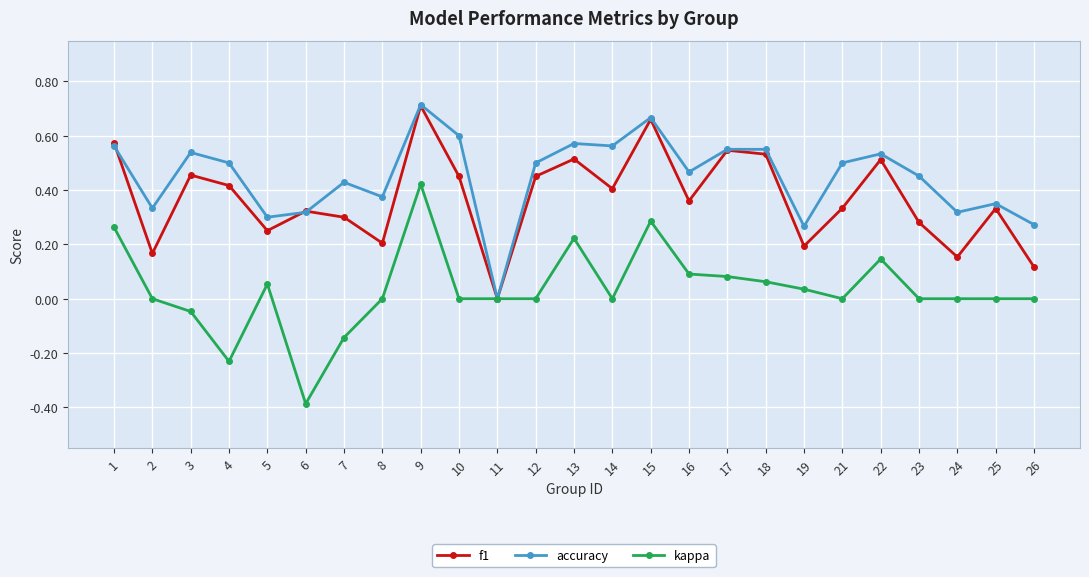

Where is accuracy nearest to the value 0?

11